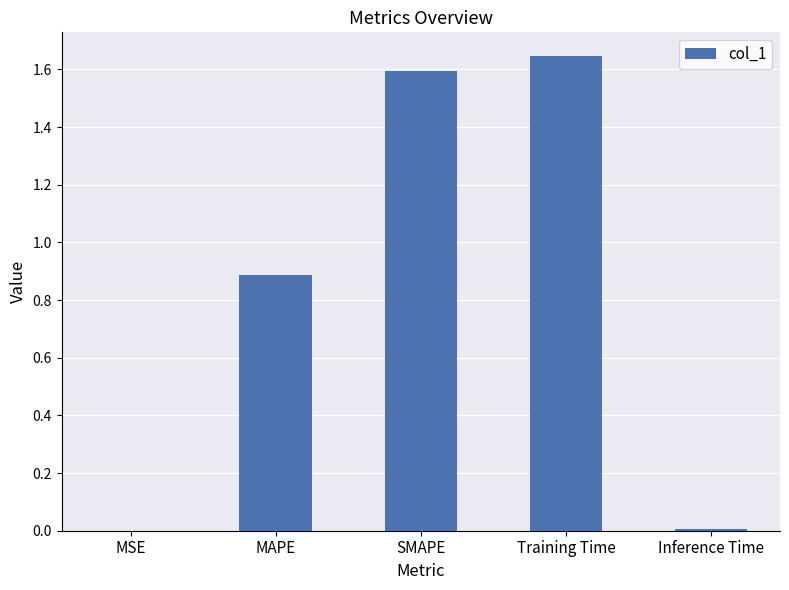

What is the difference between the values at MAPE and Inference Time?

0.9